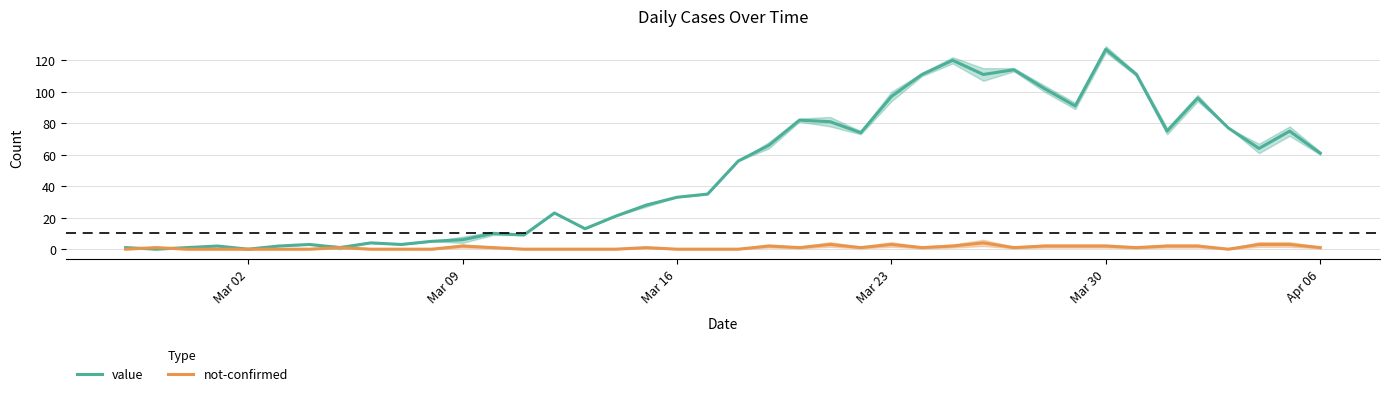

The value series shows -45 at Mar 09. True or false?

False